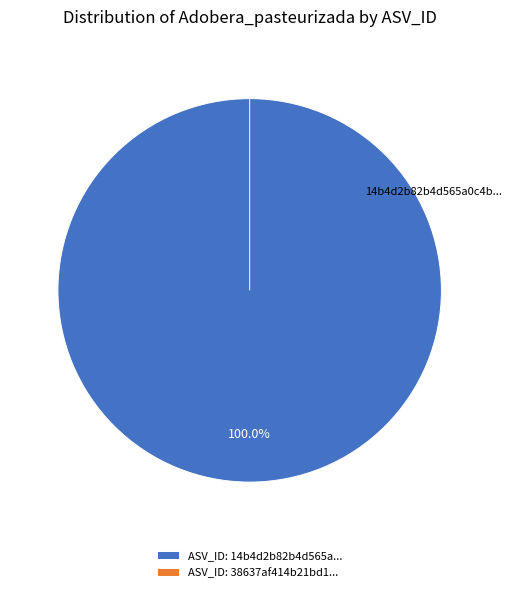

To the nearest percent, what is the difference between the 14b4d2b82b4d565a0c4b3f5835980d57 and 38637af414b21bd11ad08beab0fdfff8 slice percentages?

100%